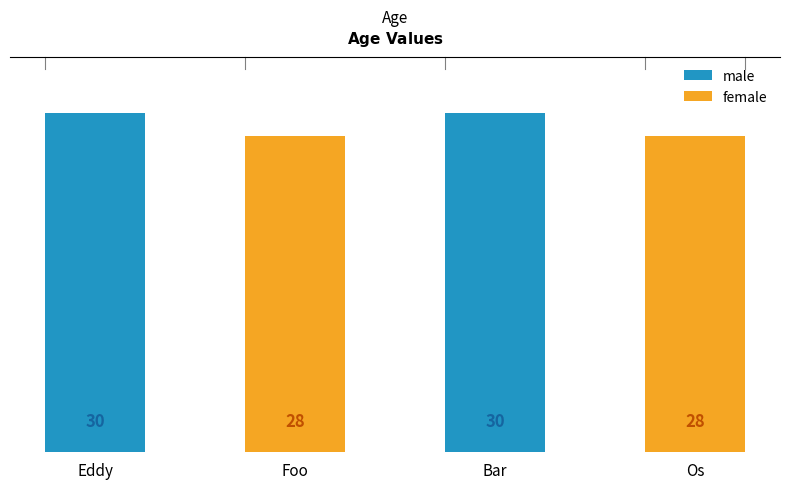

Reading left to right, what are all the values shown in this chart?

Eddy=30	Foo=28	Bar=30	Os=28